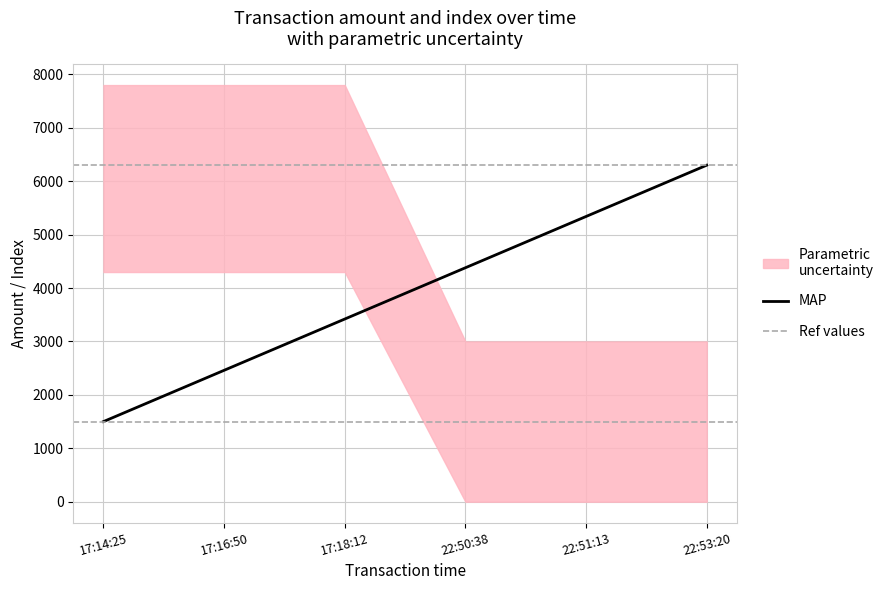

The value of MAP at 17:18:12 is 3420. True or false?

True